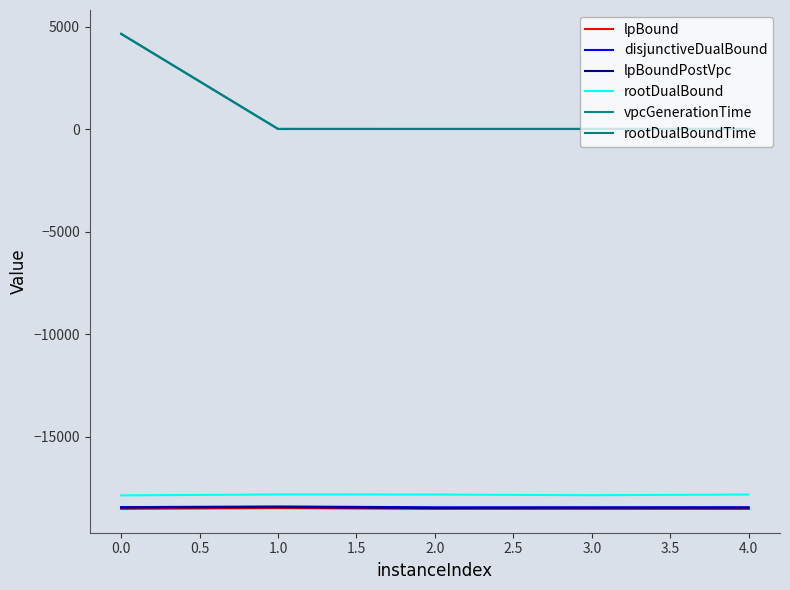

How many lines are shown in the chart?

6